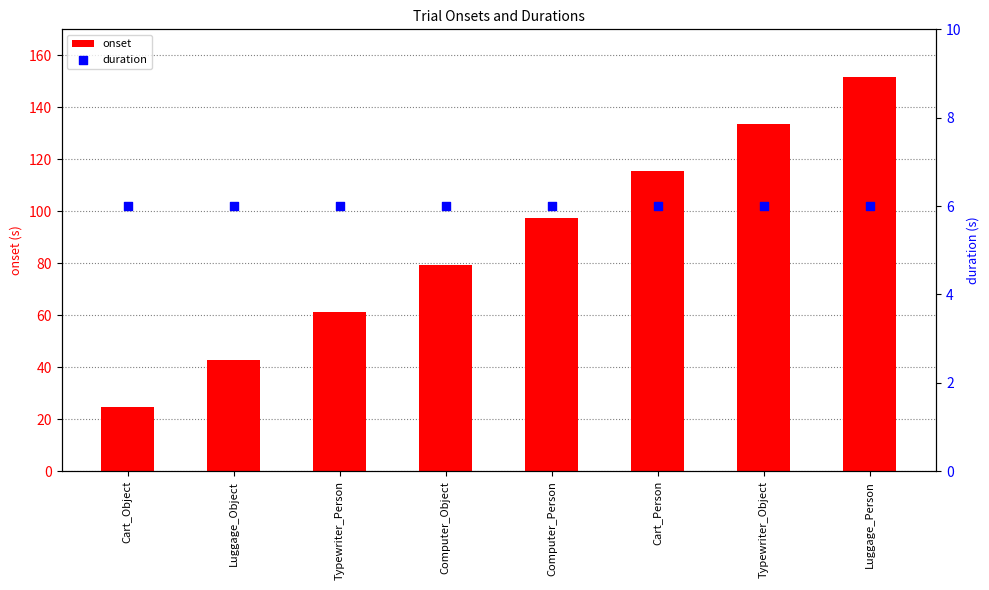

What is the total value across all series at Computer_Object?

85.2